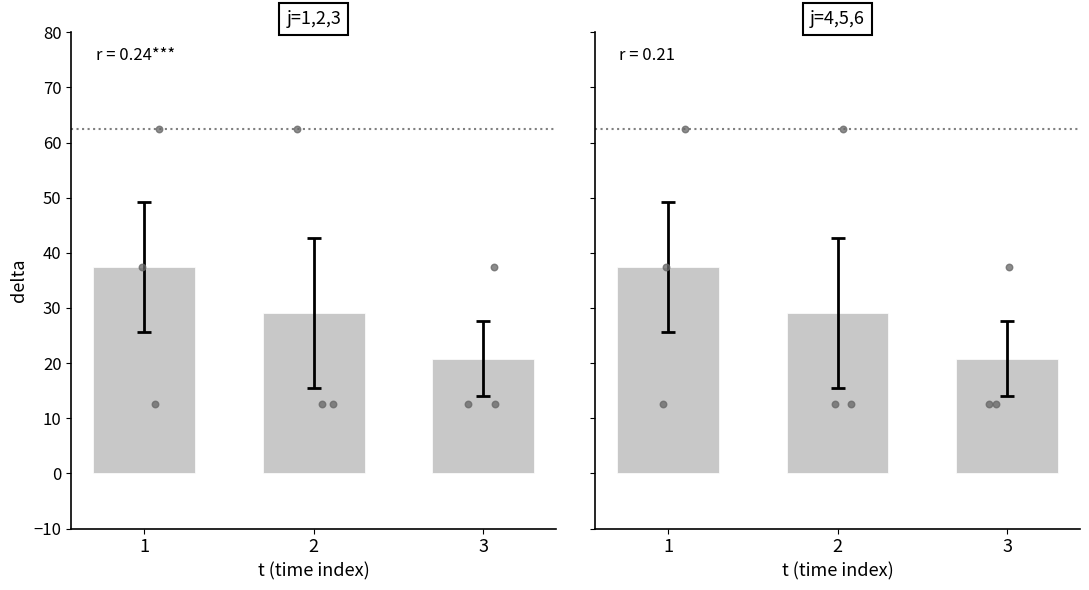

What are all the series names shown in the legend?

j=1,2,3, j=4,5,6